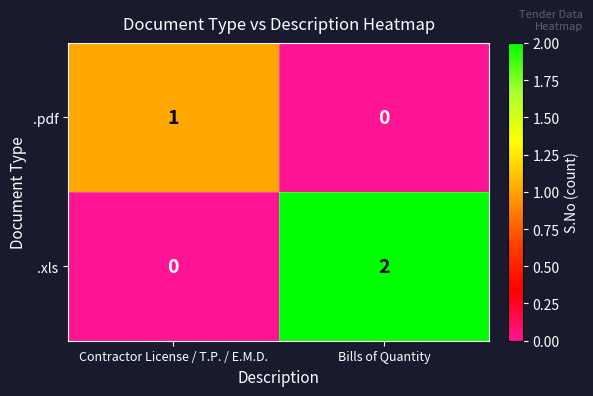

Where is .pdf nearest to the value 0?

Bills of Quantity